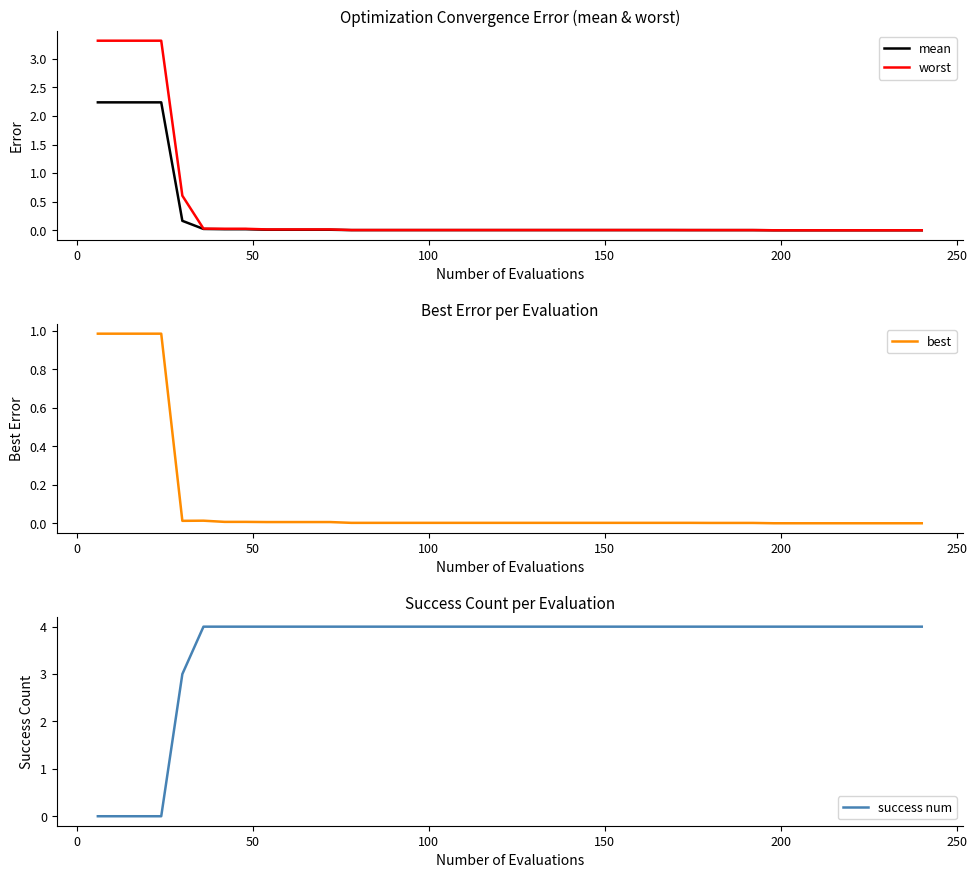

Which series has the largest range (max minus min)?

success num